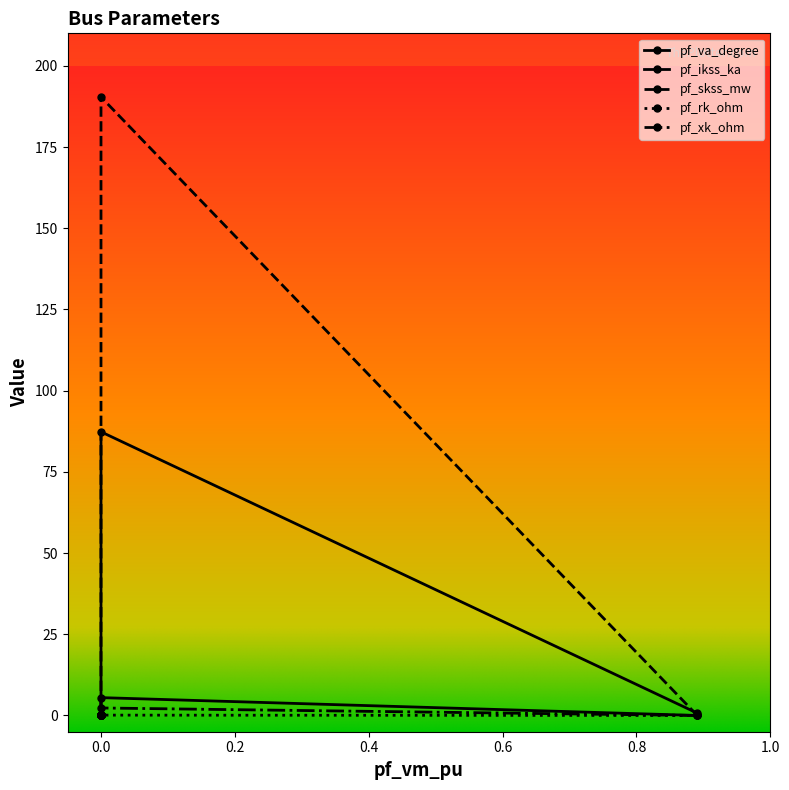

True or false: pf_xk_ohm has a value of 0.0 at 0.0.

True